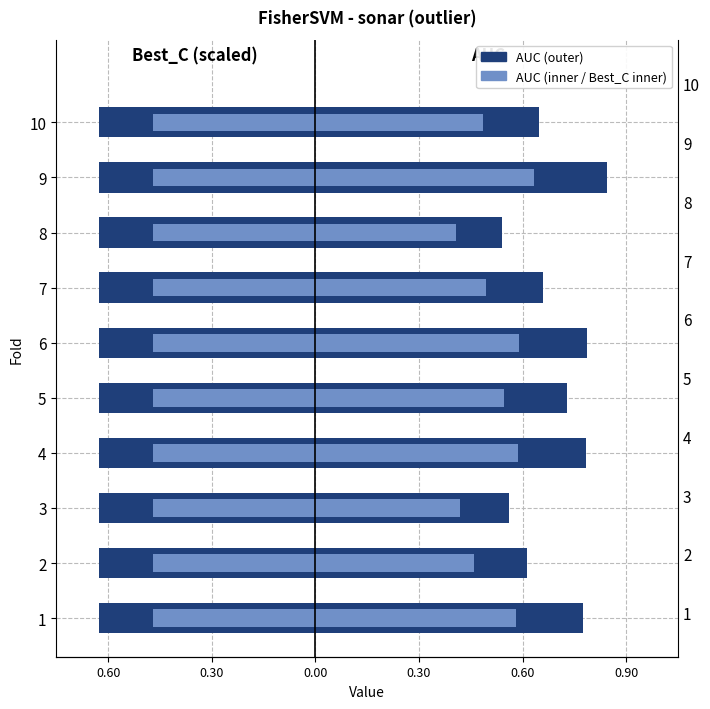

What value does the AUC series have at 1?

0.8